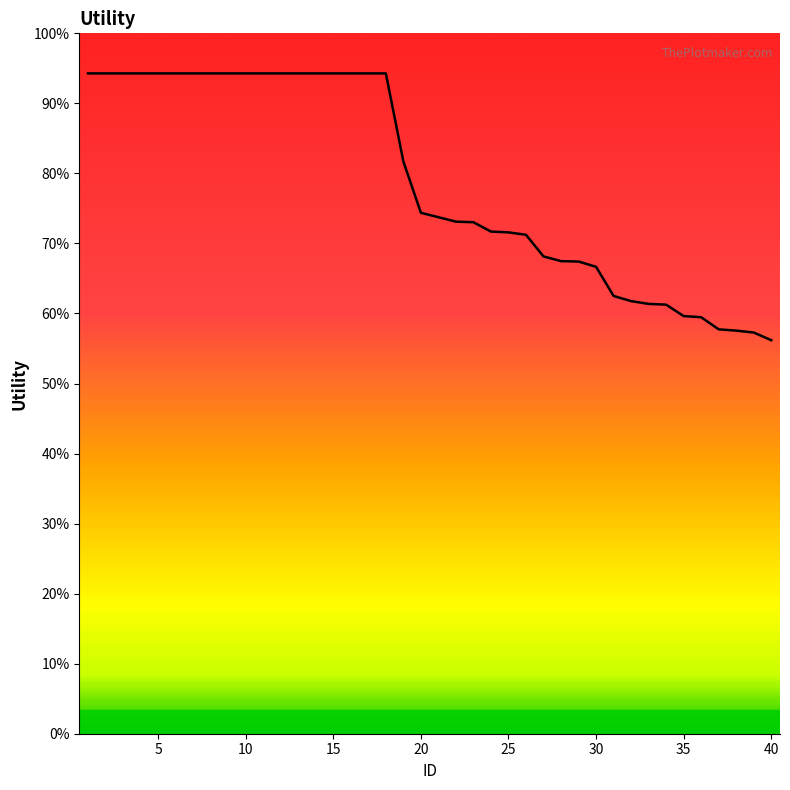

Count the number of data series in this chart.

1